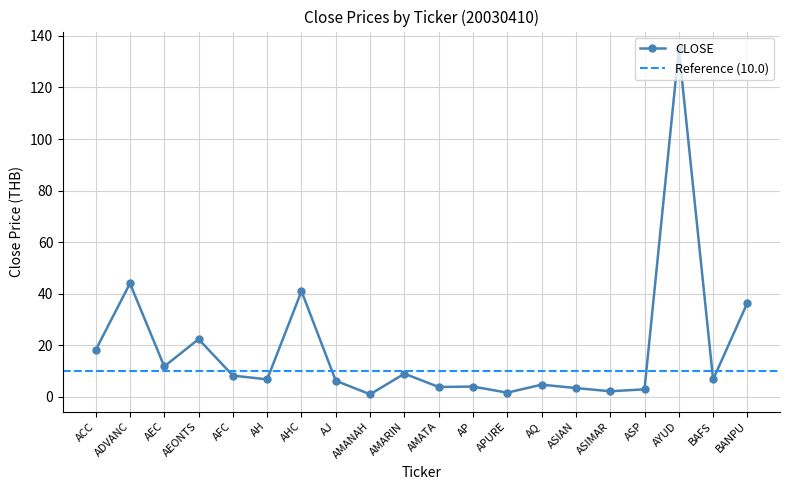

At which label is the value closest to 68?

ADVANC